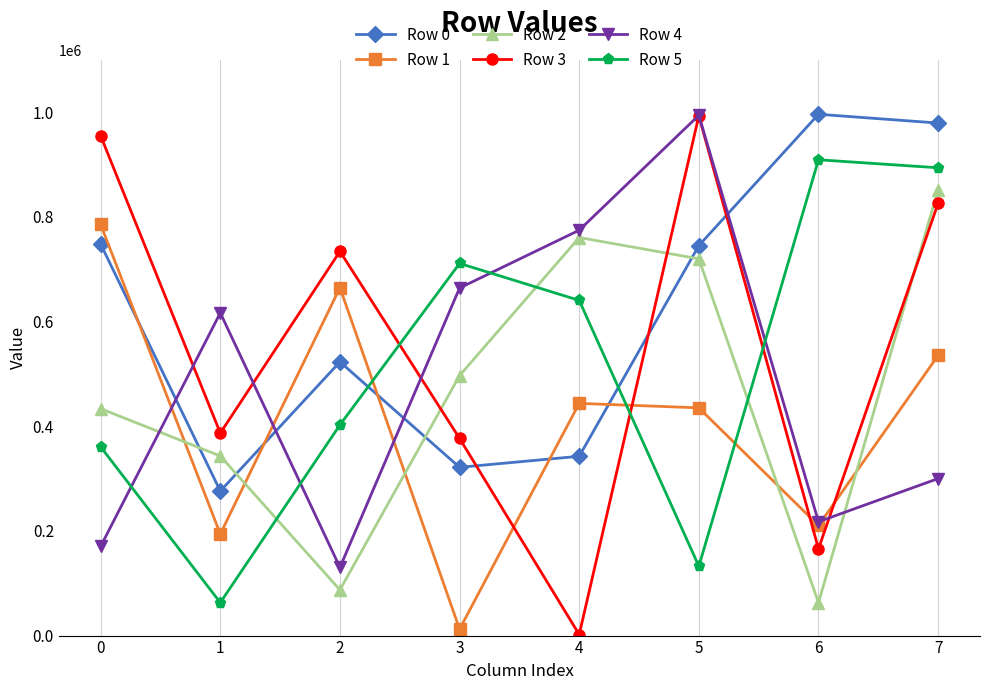

True or false: Row 2 has more than 1 interior local peaks.

False